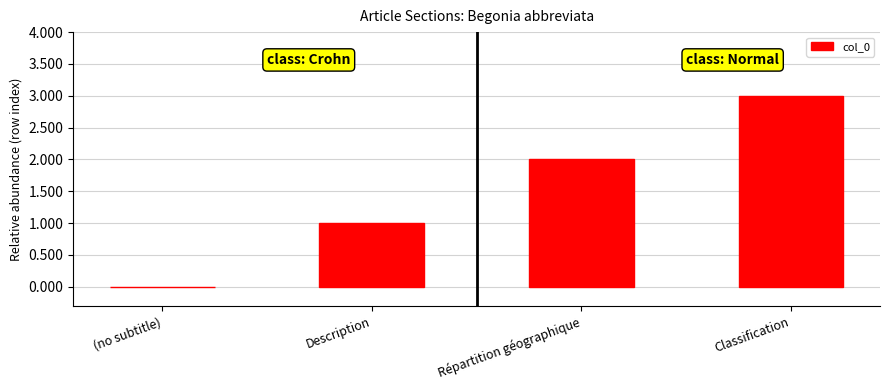

How many values are between 1 and 3?

3